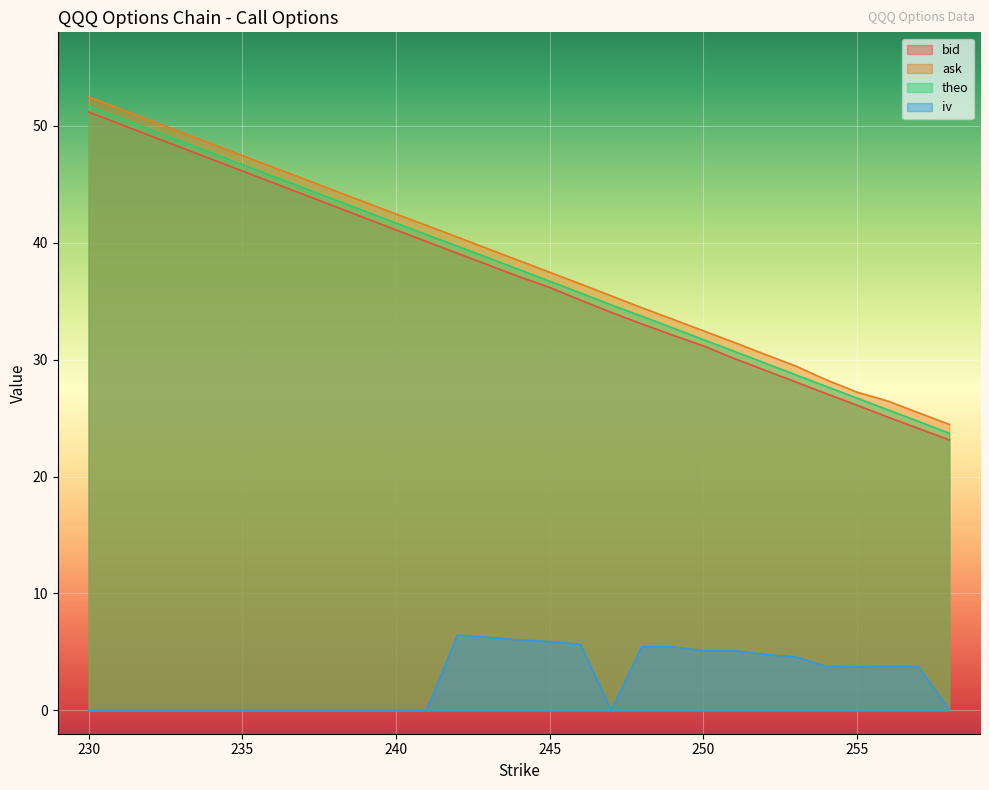

What is the value of the ask point at the 2nd from the left?

42.5